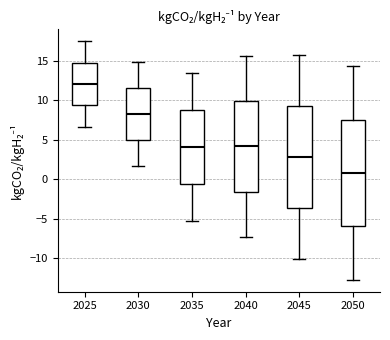

Reading left to right, read every box against the y-axis: the position of its median line, the range the box covers, and the ends of its whiskers. The values are not printed on the chart, so give them approximately, as read against the axis.

2025: median 12.0, box 9.5 to 15.0, whiskers 6.5 to 17.5
2030: median 8.5, box 5.0 to 11.5, whiskers 1.5 to 15.0
2035: median 4.0, box -0.5 to 9.0, whiskers -5.5 to 13.5
2040: median 4.0, box -1.5 to 10.0, whiskers -7.5 to 15.5
2045: median 3.0, box -3.5 to 9.5, whiskers -10.0 to 16.0
2050: median 1.0, box -6.0 to 7.5, whiskers -12.5 to 14.5